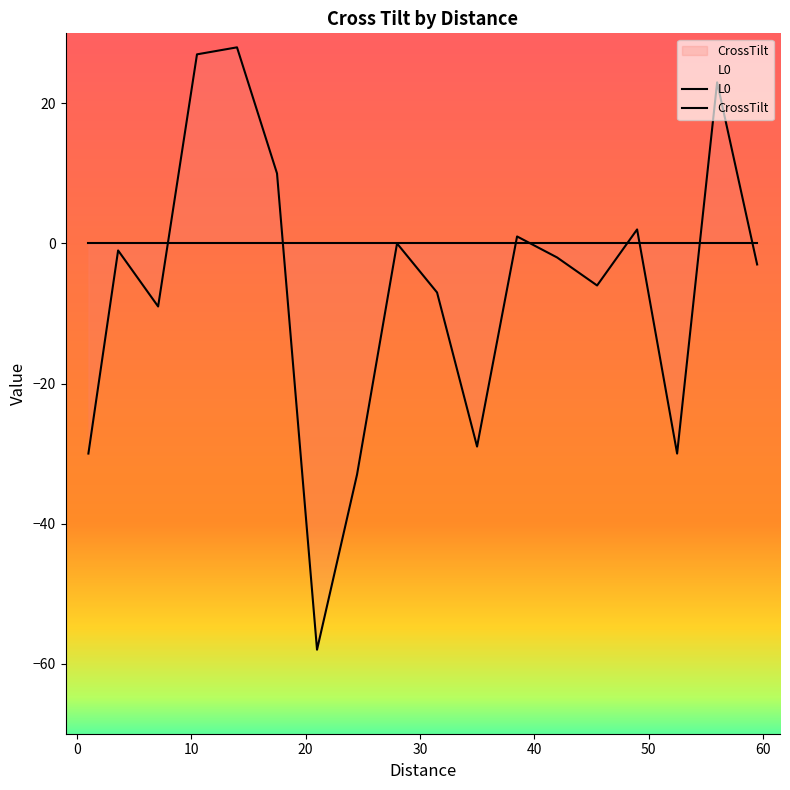

Does the chart display data point markers on the line(s)?

No